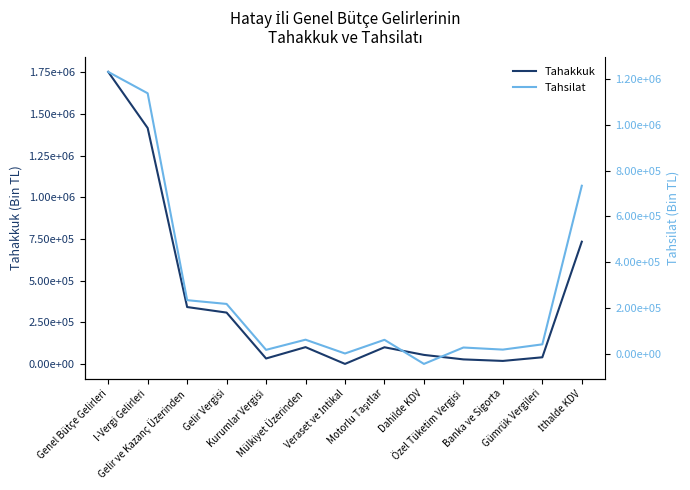

List the series in order of their overall mean, highest first.

Tahakkuk, Tahsilat